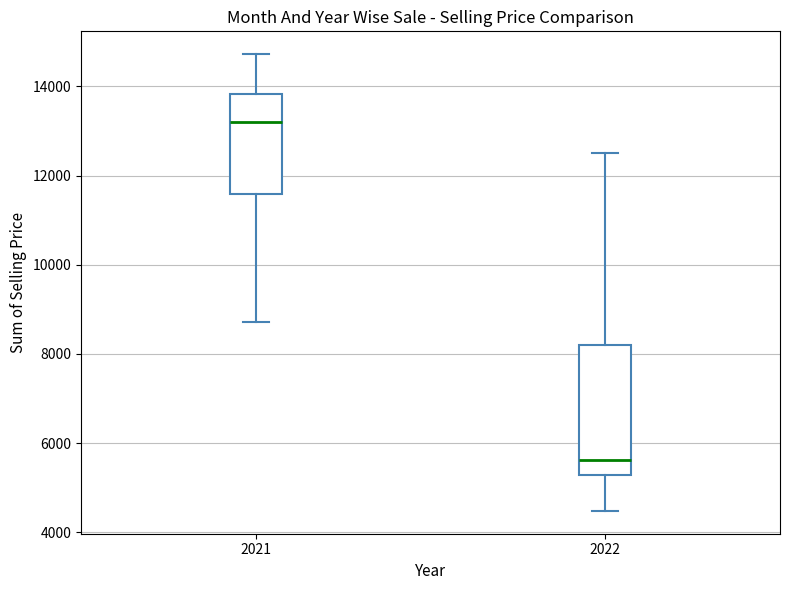

Reading left to right, transcribe this box plot: for each box, give where its median line is, the range the box spans, and where its two whiskers end, as read against the y-axis. The values are not printed on the chart, so give them approximately, as read against the axis.

2021: median 13200, box 11600 to 13800, whiskers 8800 to 14800
2022: median 5600, box 5200 to 8200, whiskers 4400 to 12600